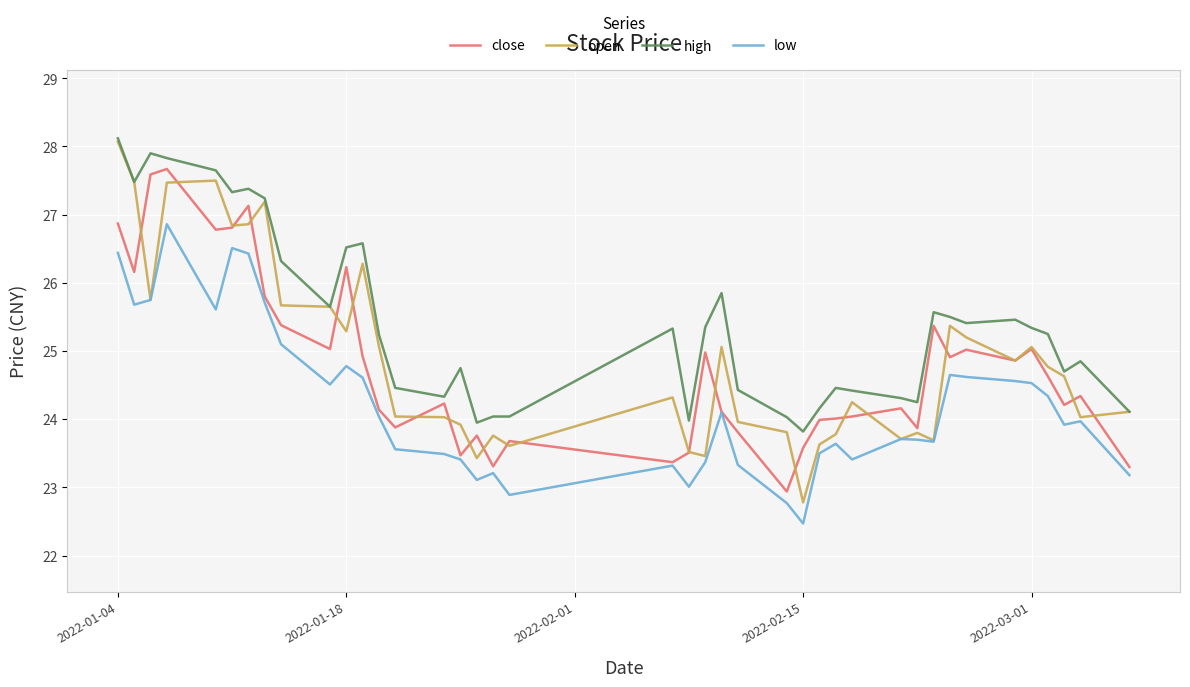

What is the smallest value displayed?

22.5